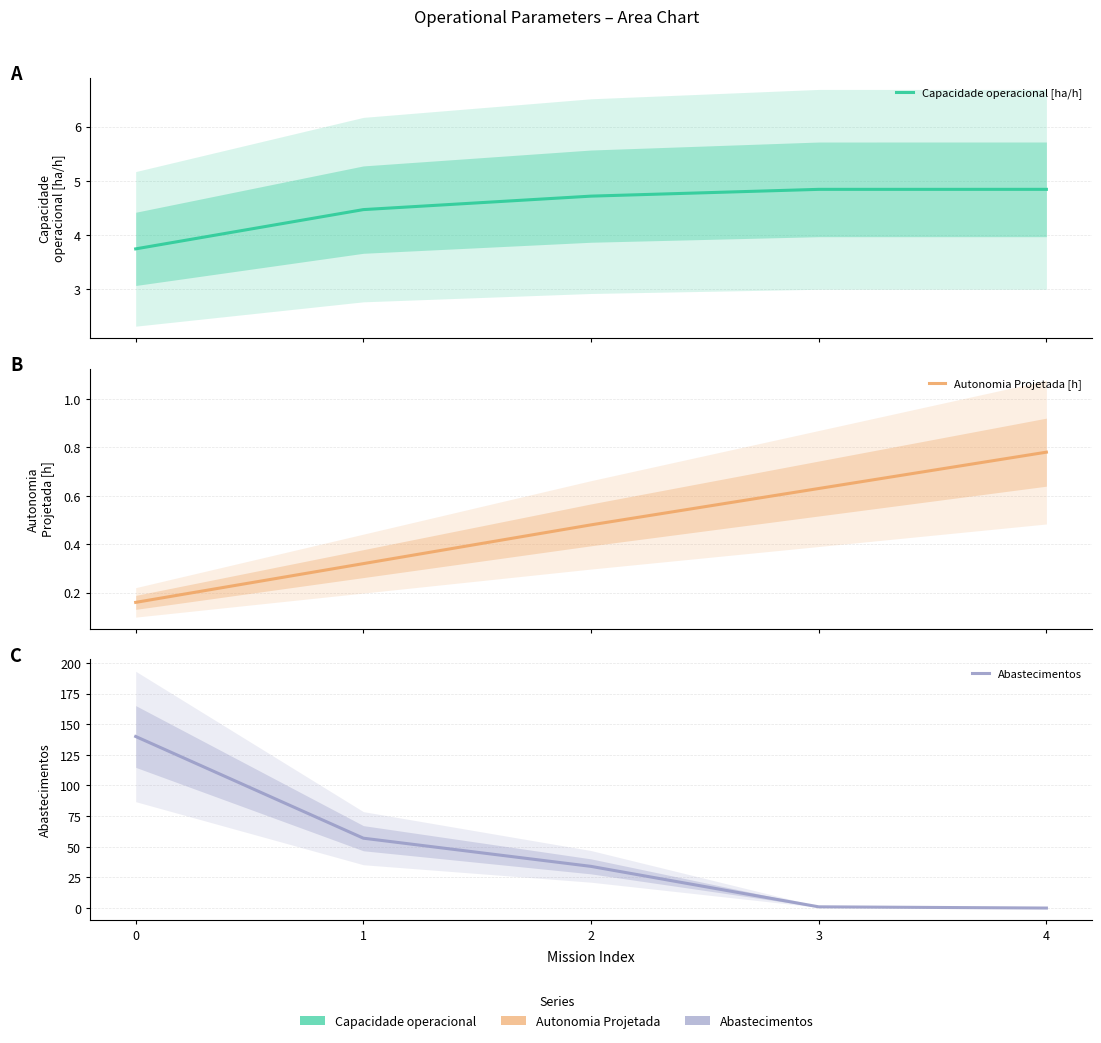

True or false: Autonomia Projetada [h] has a value of 0.0 at 0.

False